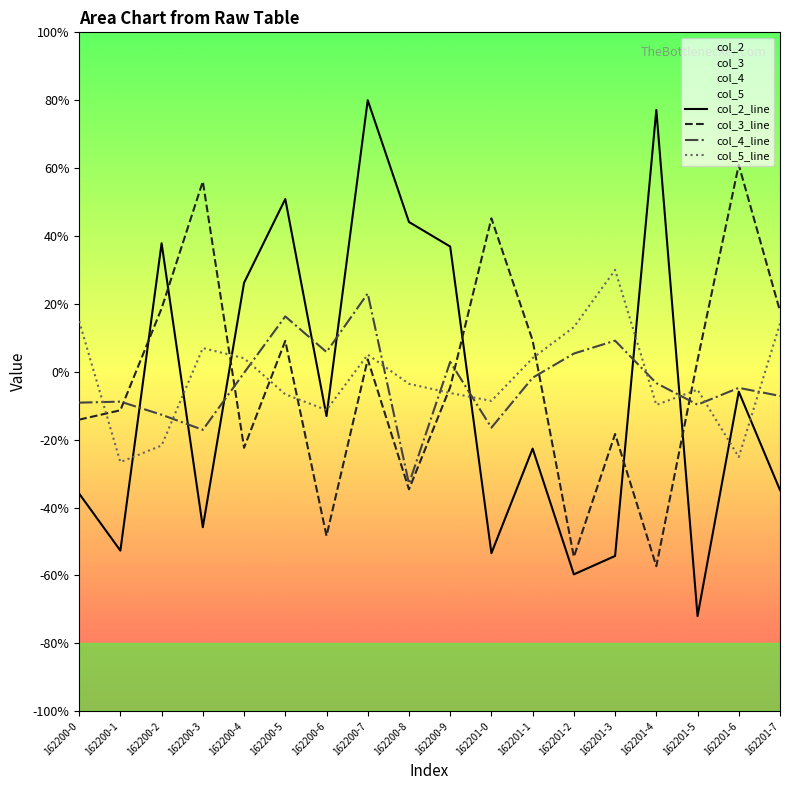

Which label corresponds to the largest value in the chart?

162200-7